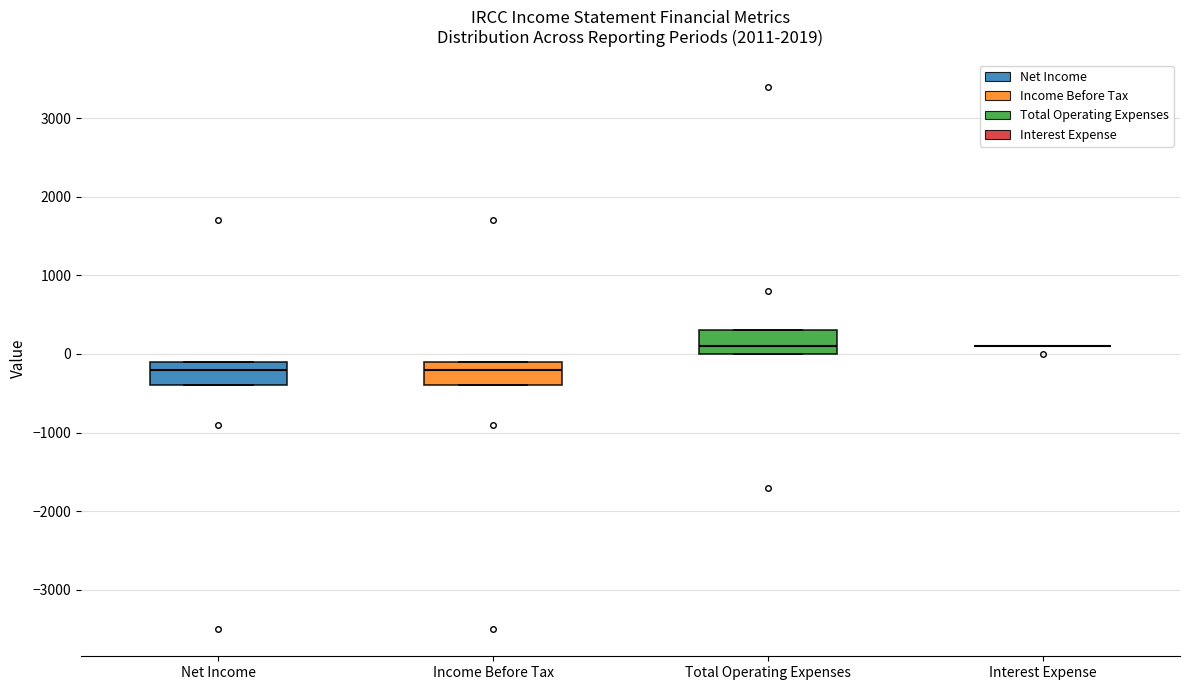

Reading left to right, transcribe this box plot: for each box, give where its median line is, the range the box spans, and where its two whiskers end, as read against the y-axis. The values are not printed on the chart, so give them approximately, as read against the axis.

Net Income: median -200, box -400 to -100, whiskers -400 to -100
Income Before Tax: median -200, box -400 to -100, whiskers -400 to -100
Total Operating Expenses: median 100, box 0 to 300, whiskers 0 to 300
Interest Expense: box collapsed to a line at 100, whiskers 100 to 100